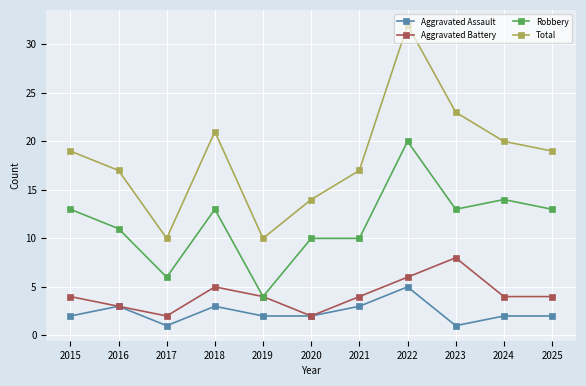

True or false: Aggravated Assault and Total intersect in this chart.

False